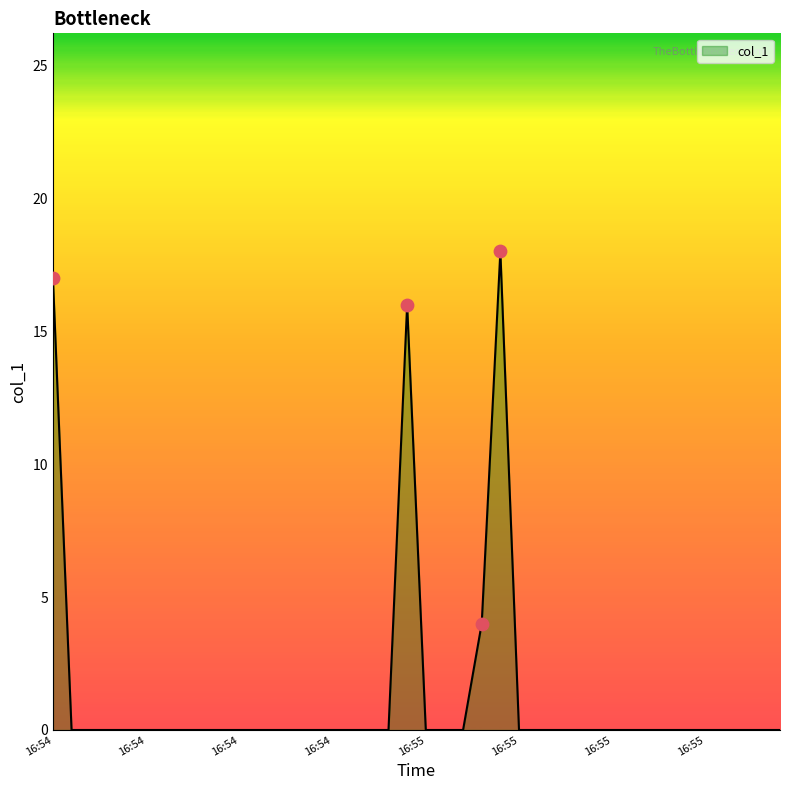

What is the difference between the maximum and minimum values?

18